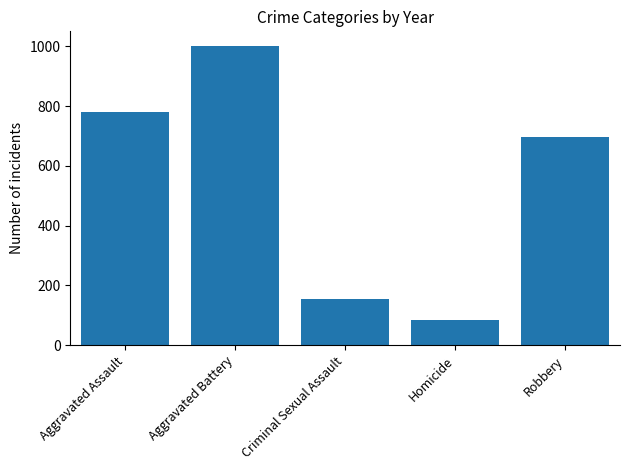

What is the average value?

543